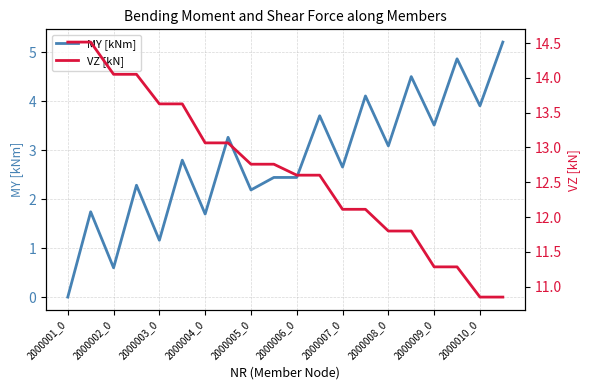

The MY [kNm] series shows 4.2 at 2000008_0. True or false?

False